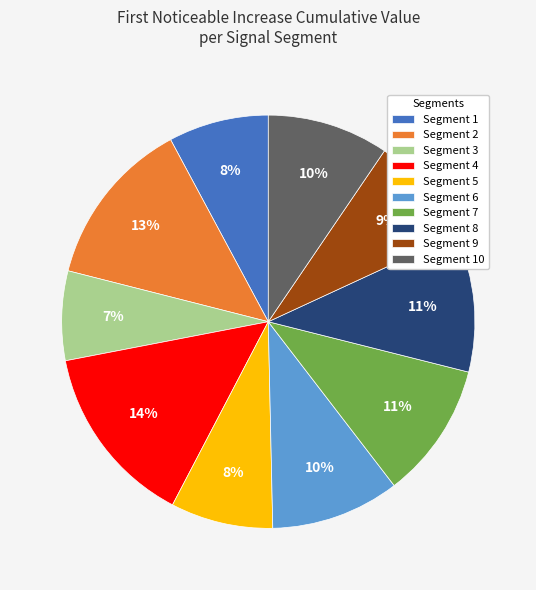

How many segments does this pie chart have?

10